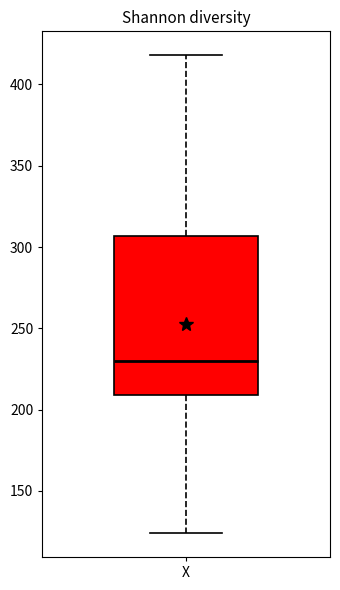

Where is the upper edge of the box for X on the y-axis? The values are not printed on the chart, so give them approximately, as read against the axis.

305